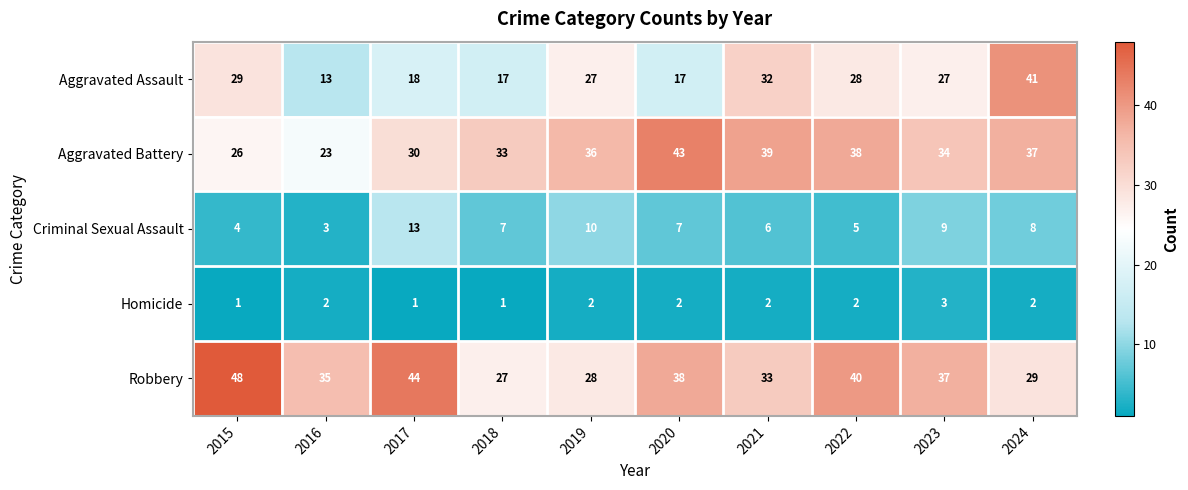

At which category does the chart reach its peak across all series?

2015